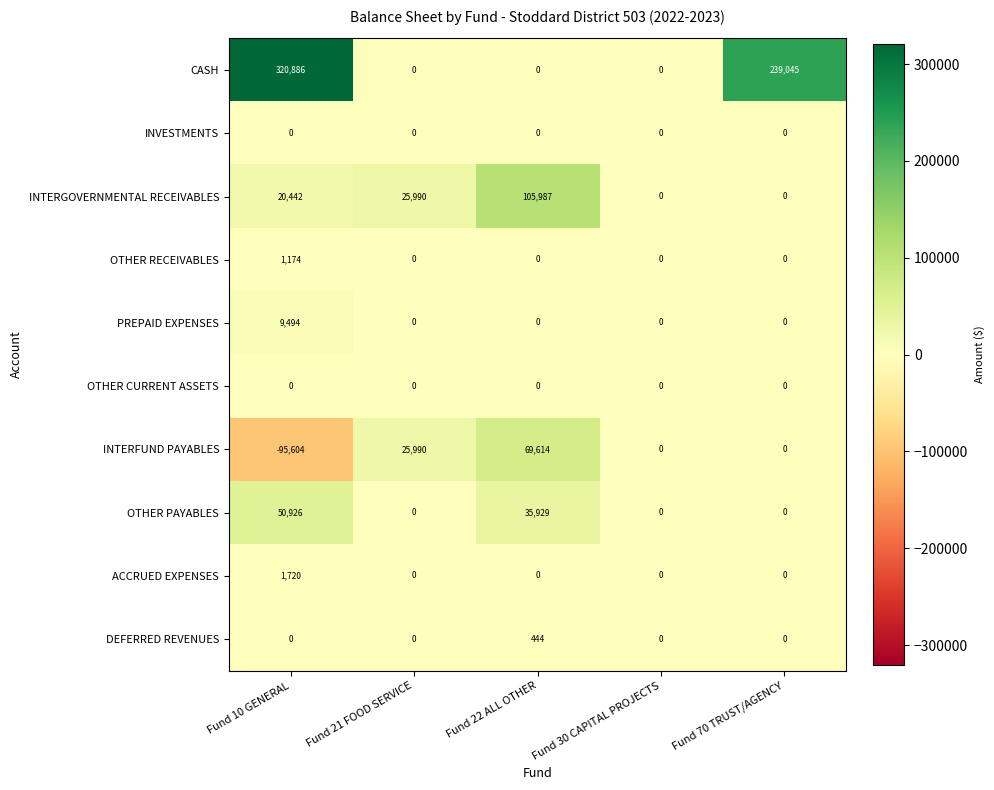

At how many categories does at least one series exceed 192377?

2